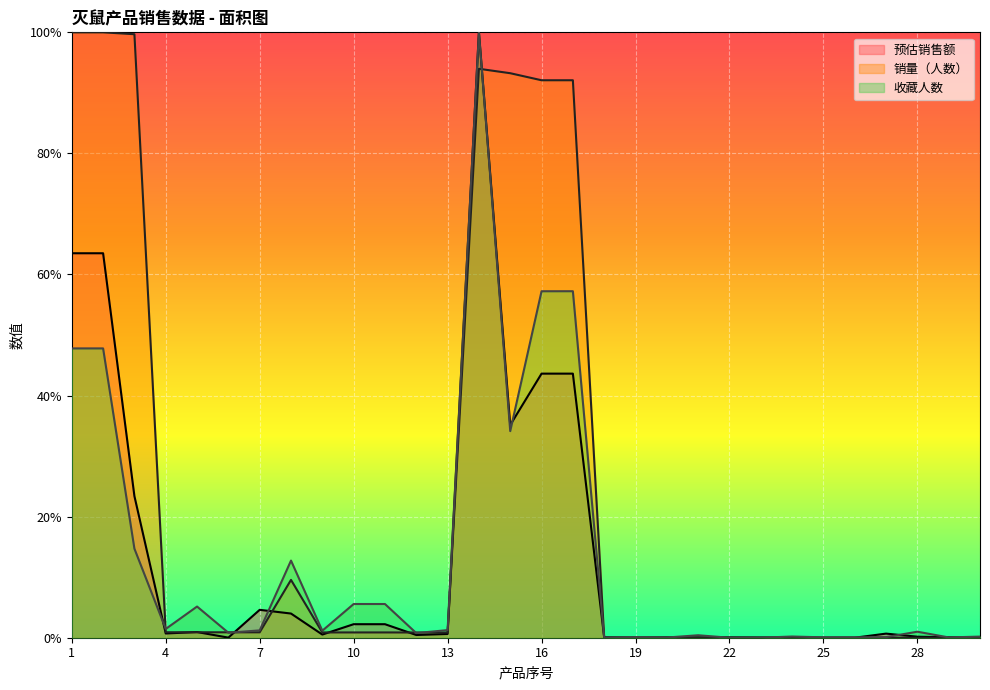

True or false: 销量（人数） has a value of 0.0 at 13.

False